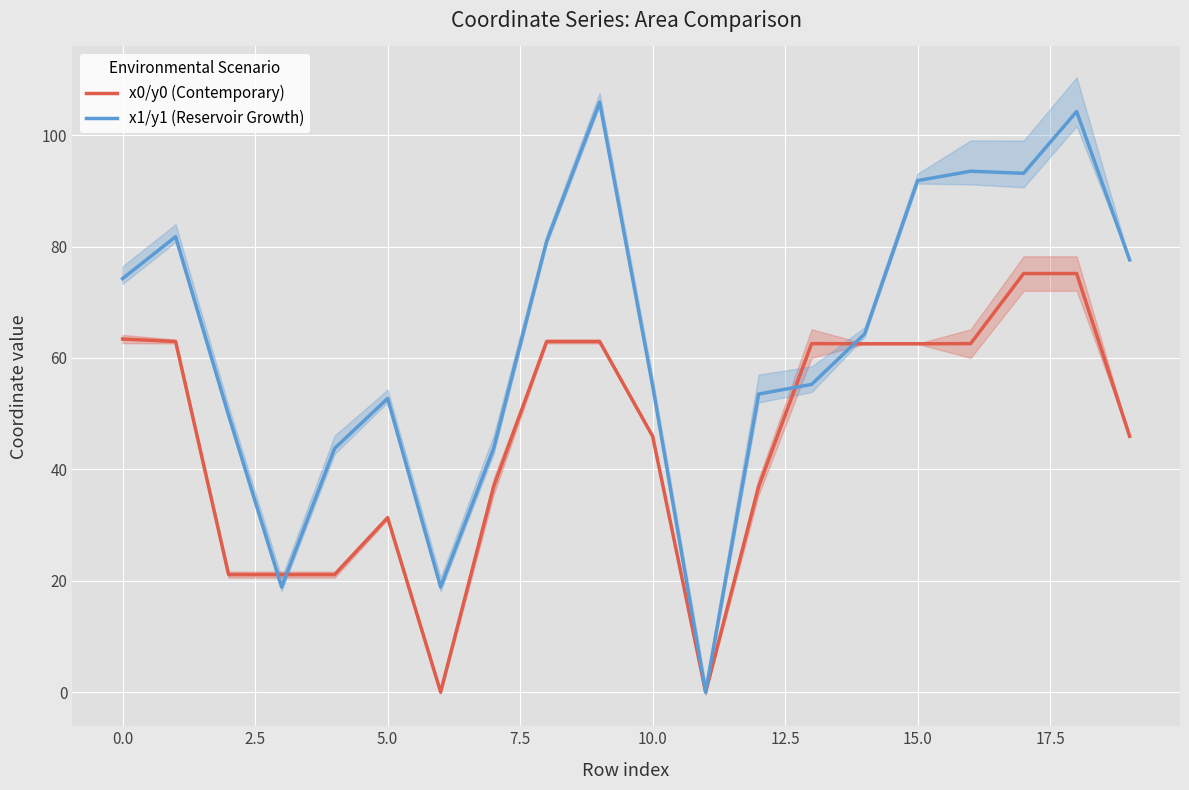

Count the number of data series in this chart.

2